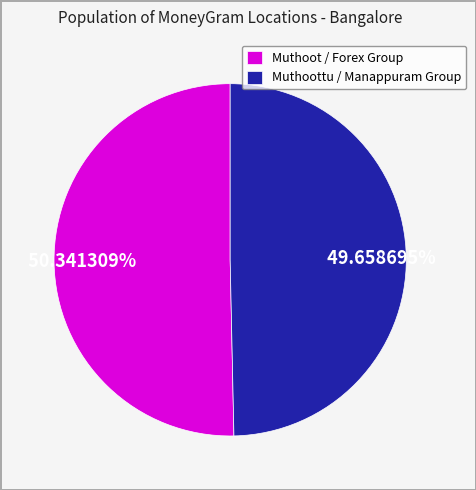

Combined, do Muthoottu / Manappuram Group and Muthoot / Forex Group account for over 50%?

Yes